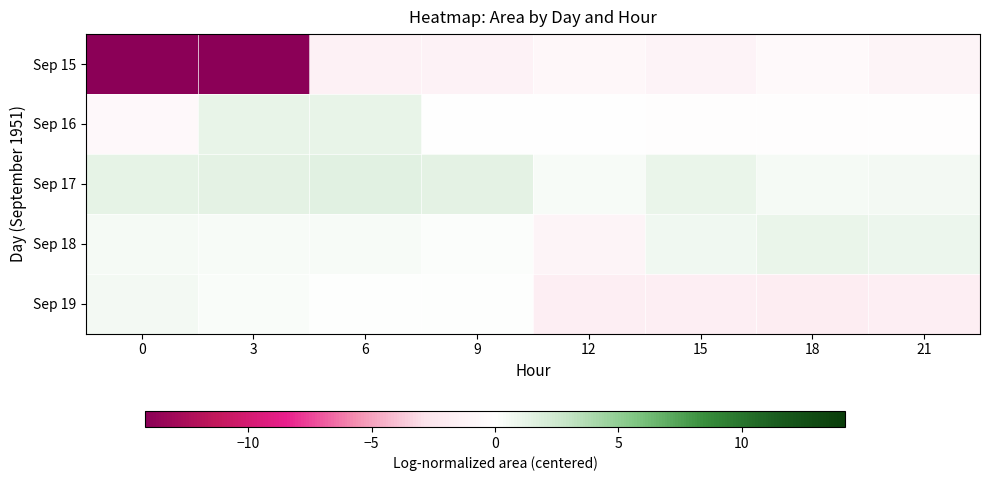

Reading left to right, list all the values displayed in this chart.

Sep 15: 0=-14.2	3=-14.2	6=-1.4	9=-1.2	12=-0.8	15=-1.1	18=-0.6	21=-1.0
Sep 16: 0=-0.7	3=1.2	6=1.1	9=-0.0	12=-0.0	15=-0.1	18=-0.2	21=-0.2
Sep 17: 0=1.3	3=1.3	6=1.5	9=1.4	12=0.4	15=1.1	18=0.5	21=0.6
Sep 18: 0=0.5	3=0.4	6=0.4	9=0.2	12=-1.1	15=0.7	18=1.0	21=0.9
Sep 19: 0=0.6	3=0.3	6=0.0	9=0.0	12=-1.7	15=-1.8	18=-1.8	21=-1.8